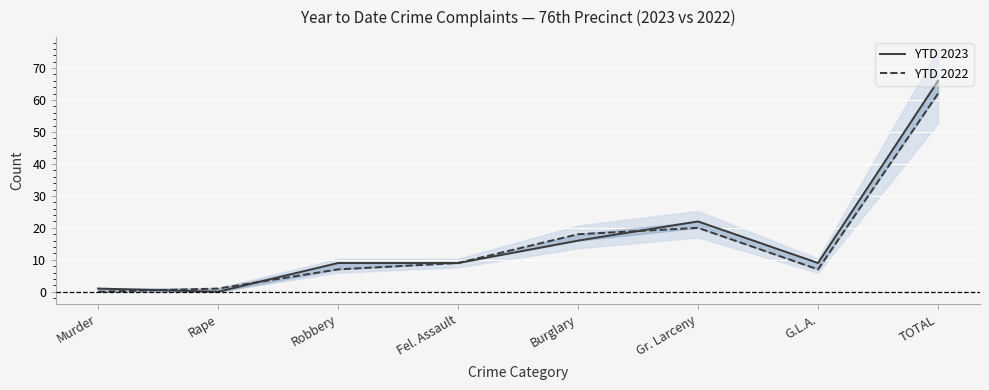

Which series changed the most between Rape and Fel. Assault?

YTD 2023